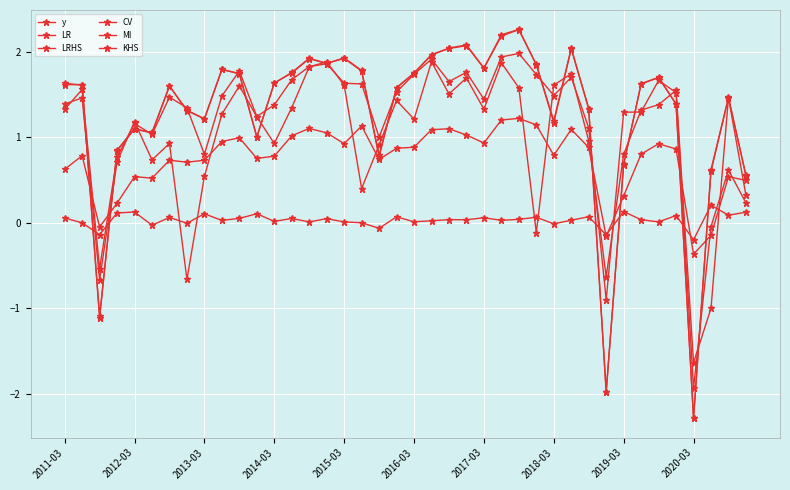

How many data points does each series have?

40